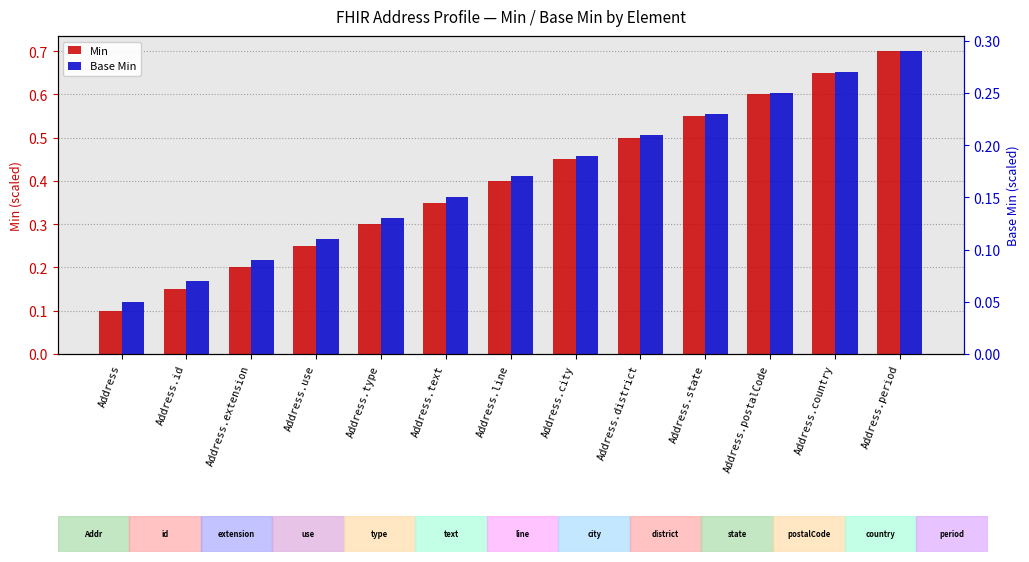

What is the value of the Min bar at the 9th from the left?

0.5